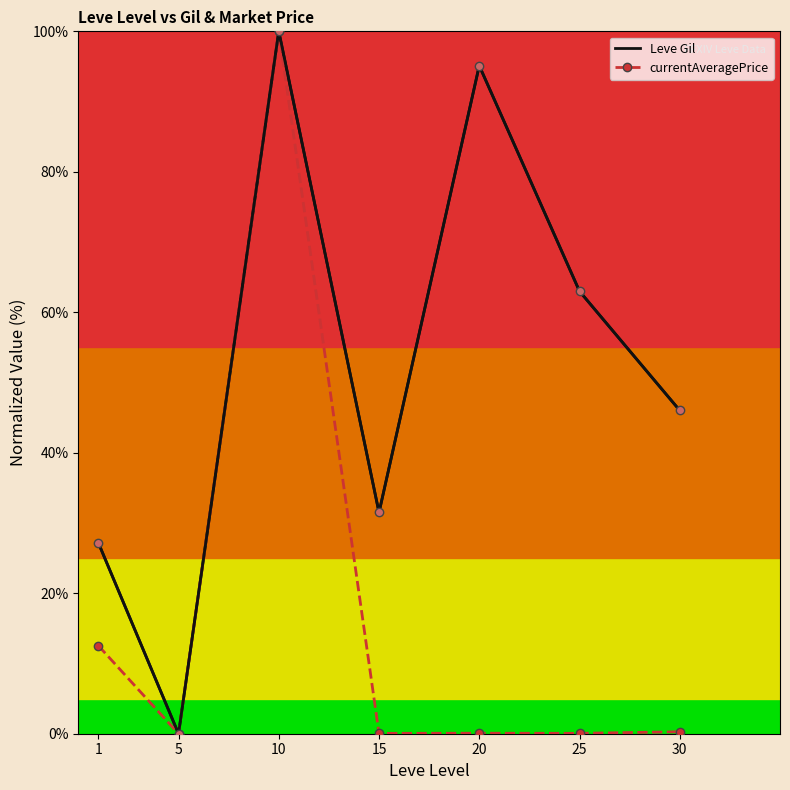

List the series in order of their overall mean, highest first.

Leve Gil, currentAveragePrice